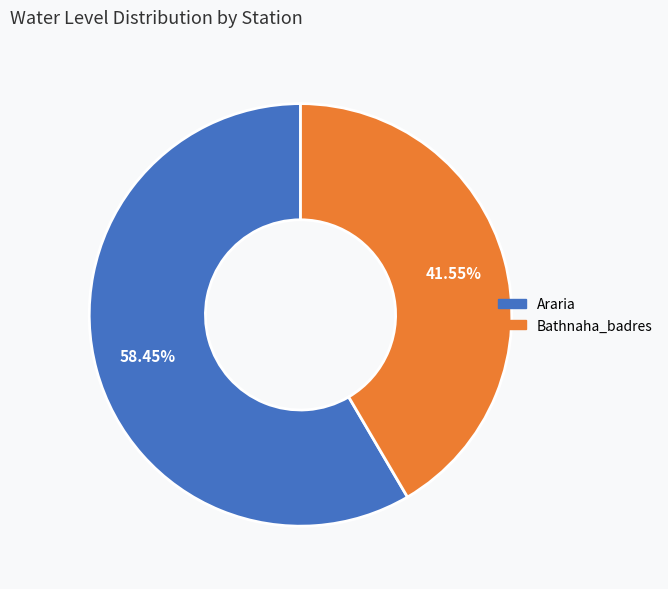

Is it true that Araria is 44% of the pie?

False